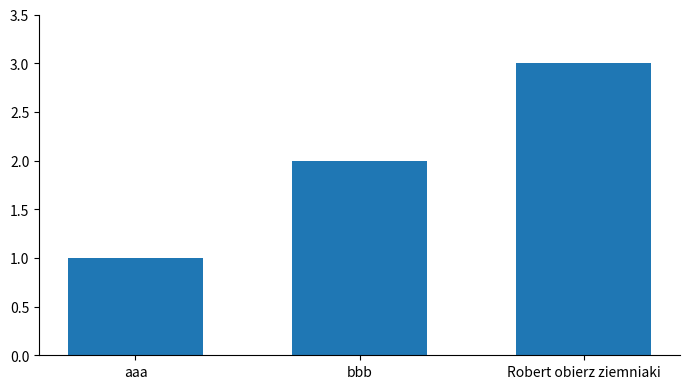

What is the smallest value displayed?

1